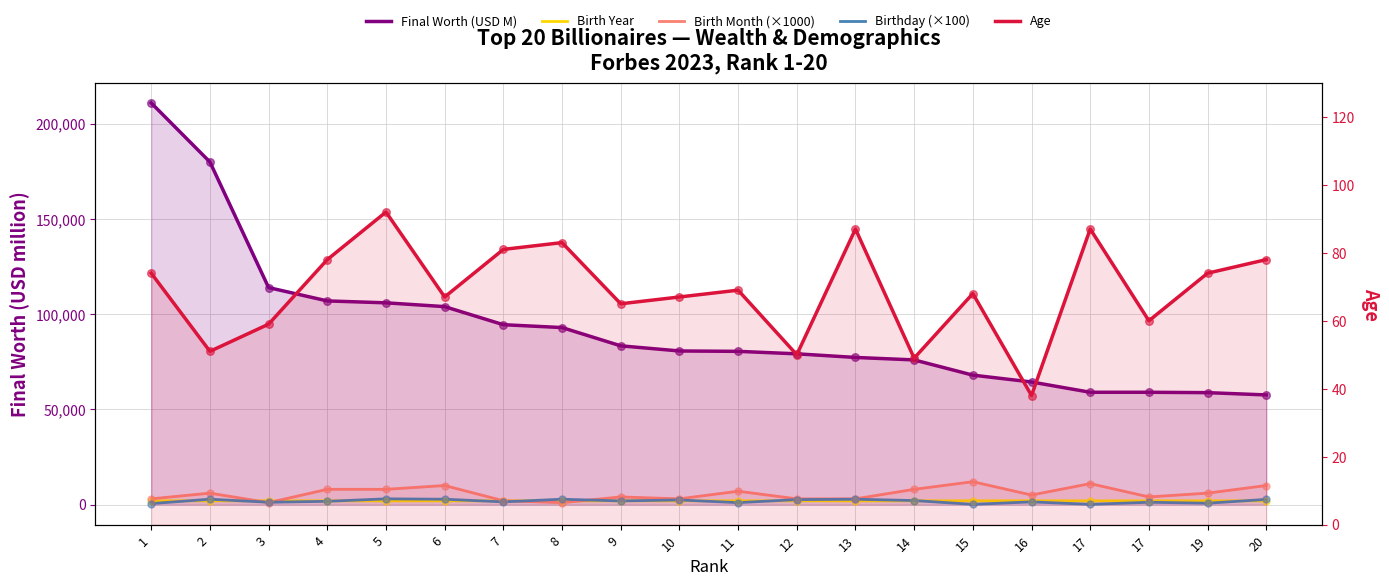

What is the total value across all series at 10?

88123